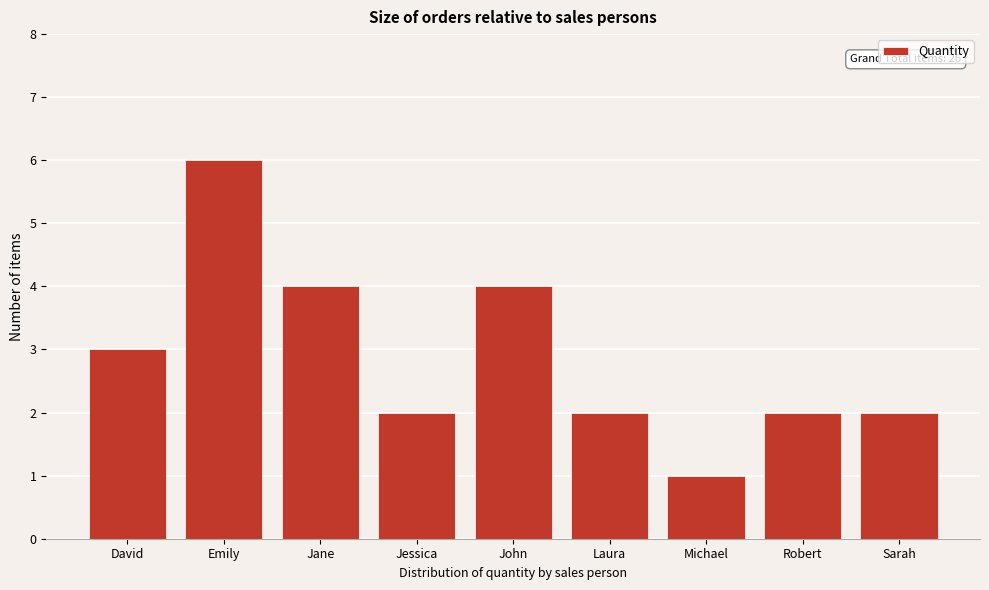

Reading left to right, extract all data points from this chart.

3	6	4	2	4	2	1	2	2